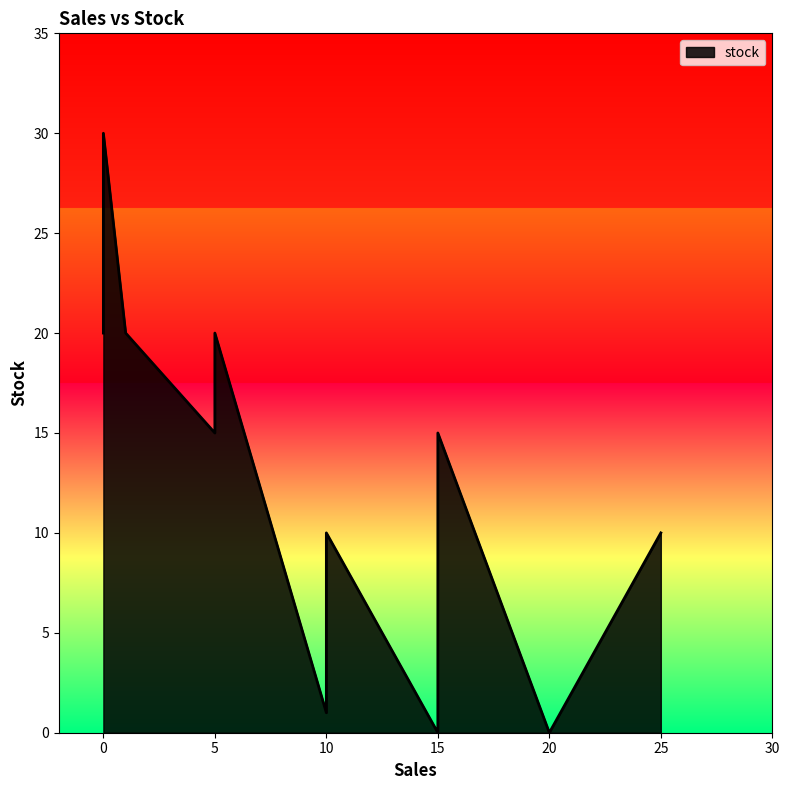

What is the ratio of the value at 10 to the value at 6?

0.7